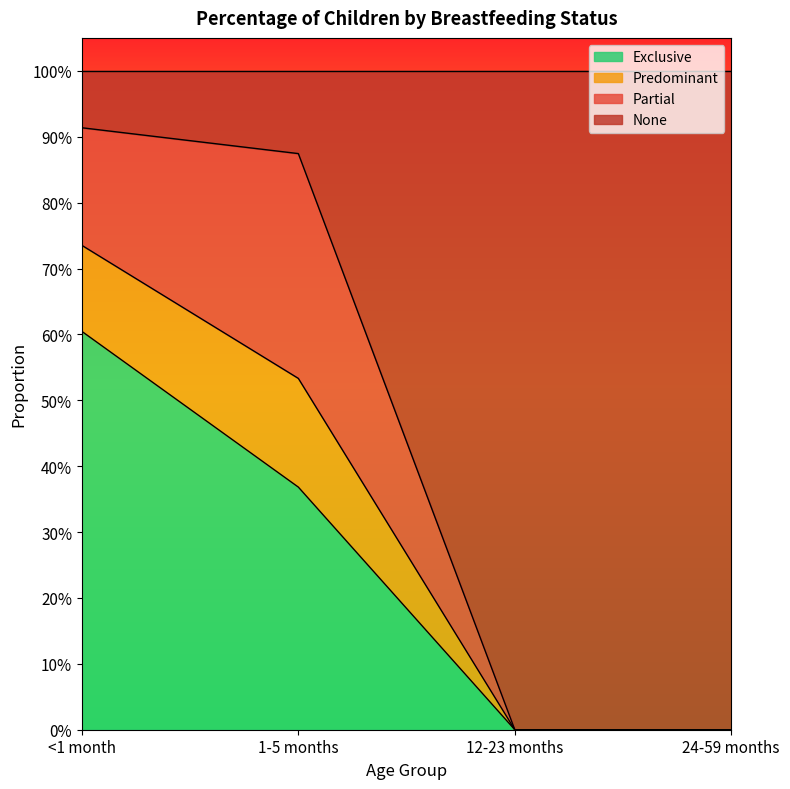

What are all the series names shown in the legend?

Exclusive, Predominant, Partial, None